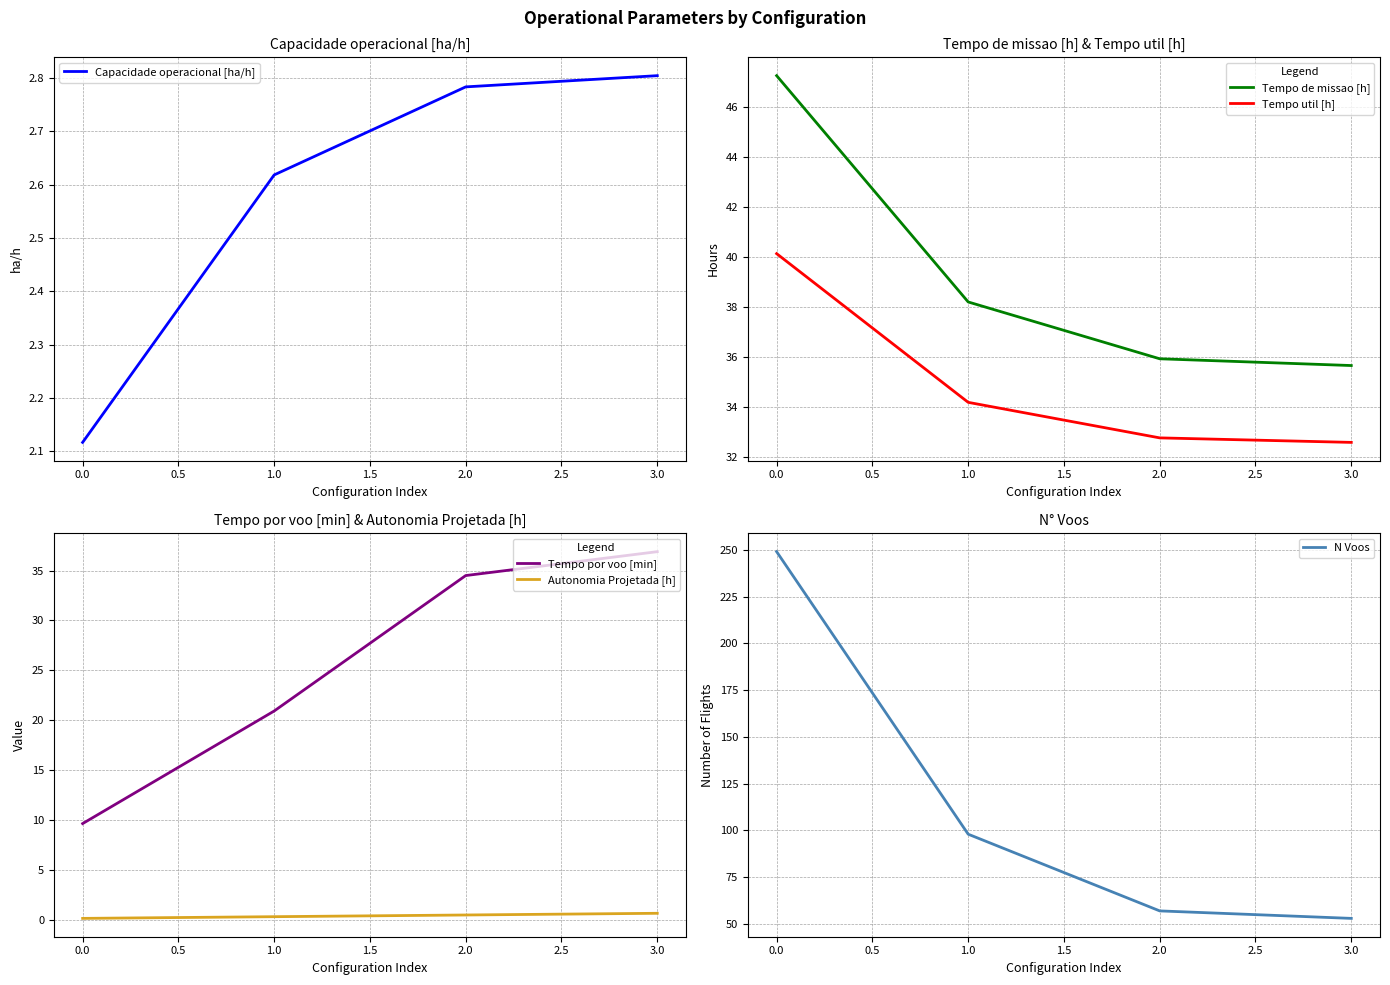

At which label does N Voos reach its peak?

0.0